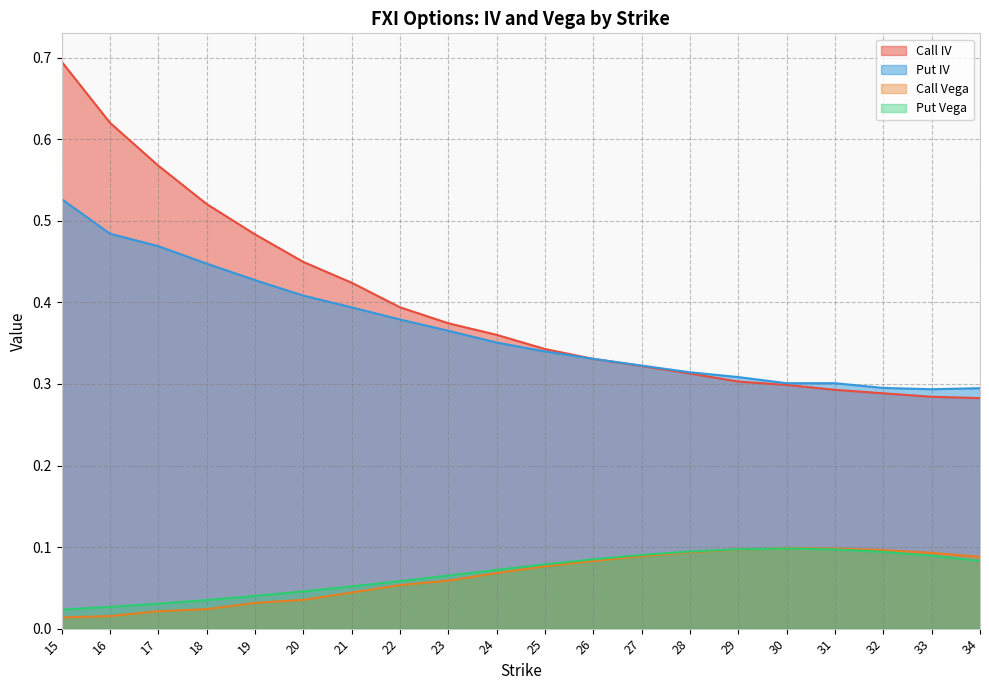

True or false: Put Vega and Call Vega intersect in this chart.

True